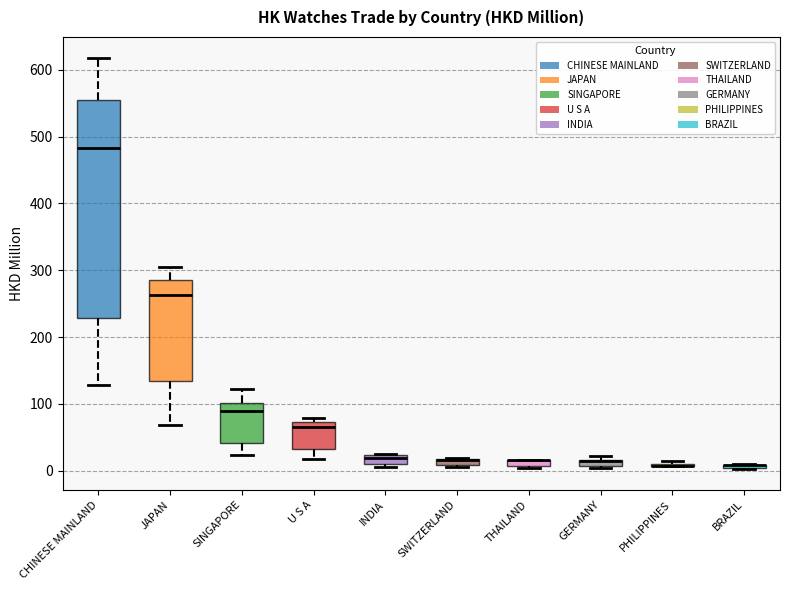

Where is the upper edge of the box for INDIA on the y-axis? The values are not printed on the chart, so give them approximately, as read against the axis.

20